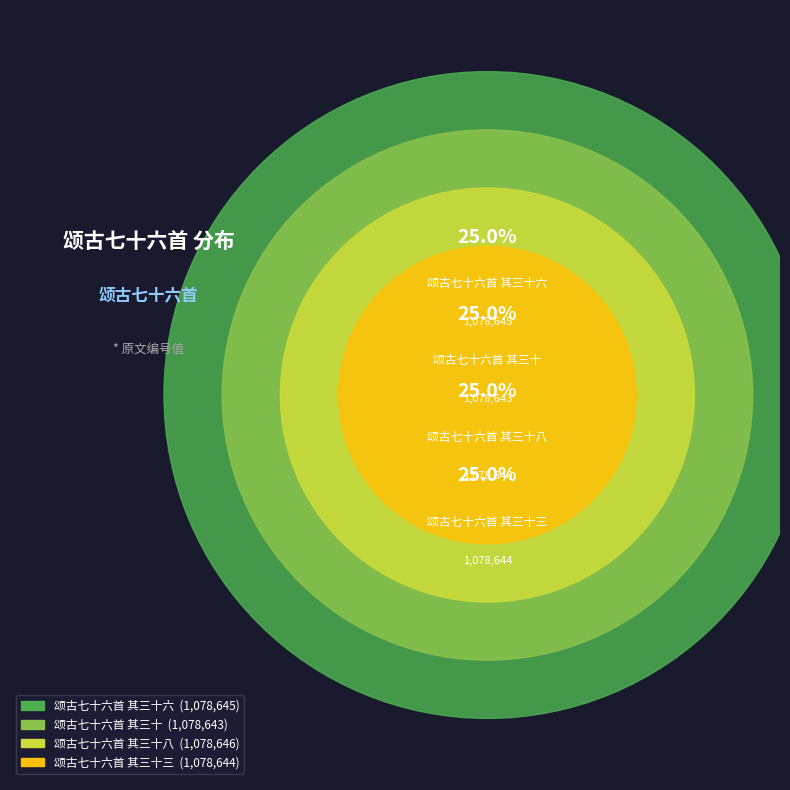

How much of the chart is everything except 颂古七十六首 其三十八?

75.0%